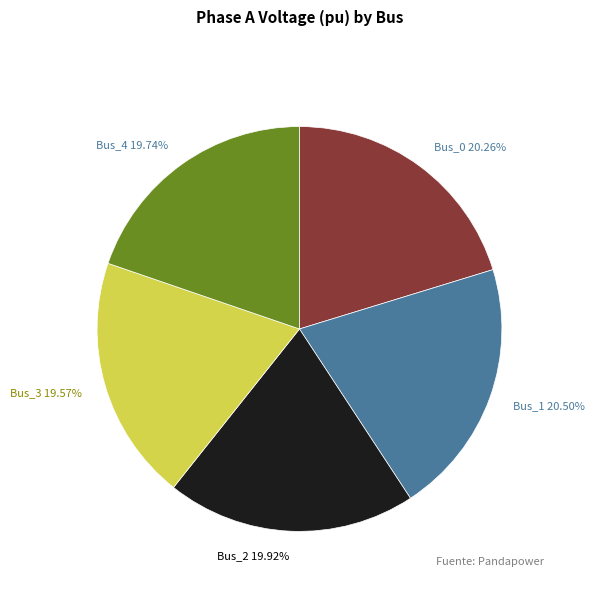

What percentage do Bus_4 and Bus_0 together represent?

40.0%